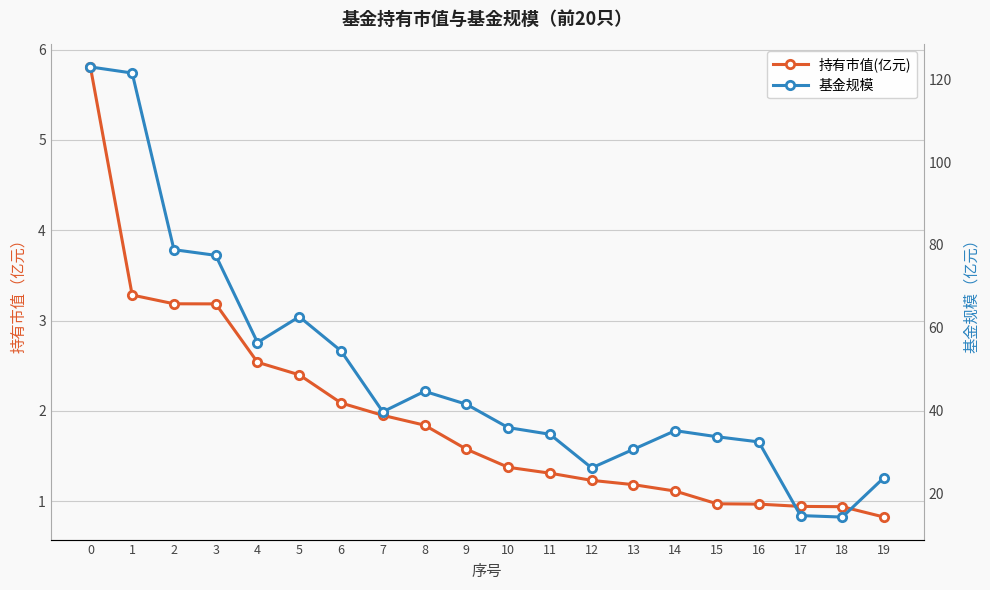

True or false: 持有市值(亿元) and 基金规模 intersect in this chart.

False